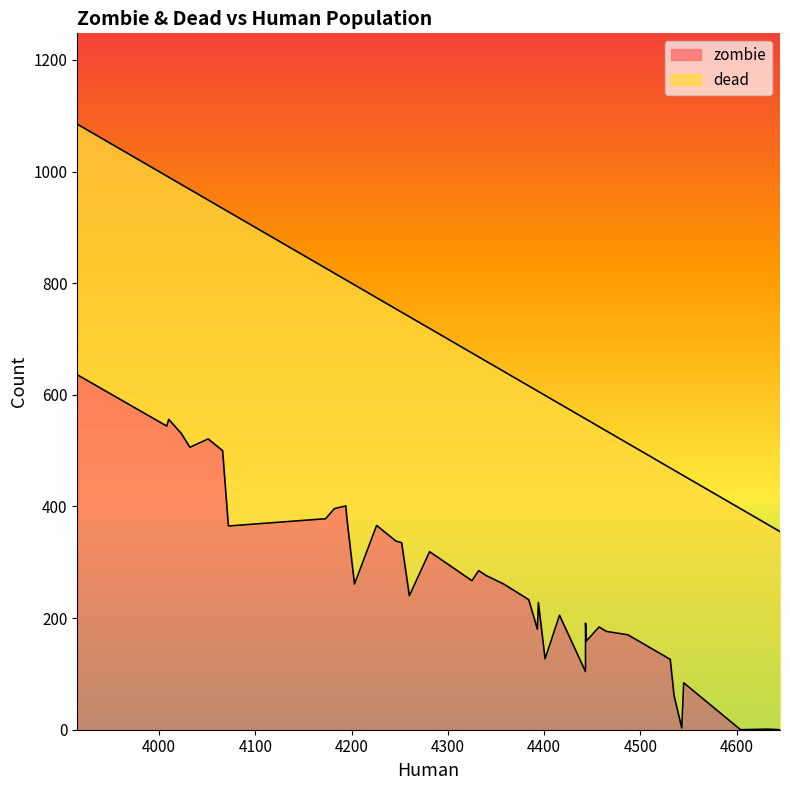

What is the difference between the highest and lowest values at 15?

141